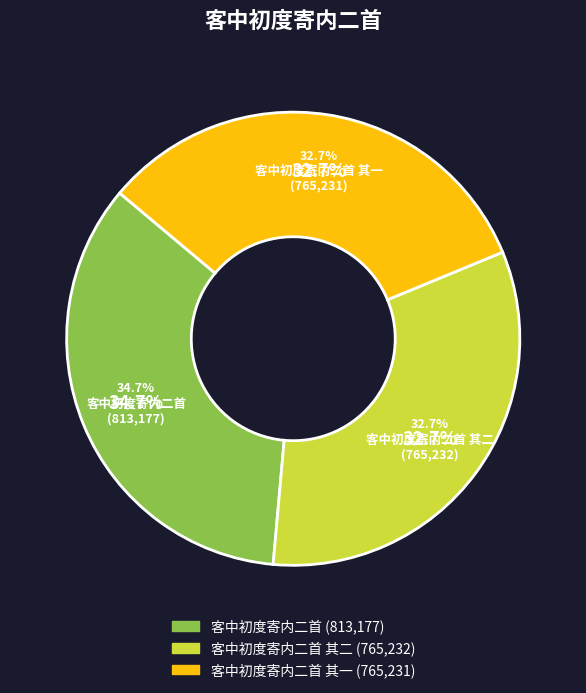

To the nearest percent, what is the difference between the 客中初度寄内二首 其二 and 客中初度寄内二首 slice percentages?

2%